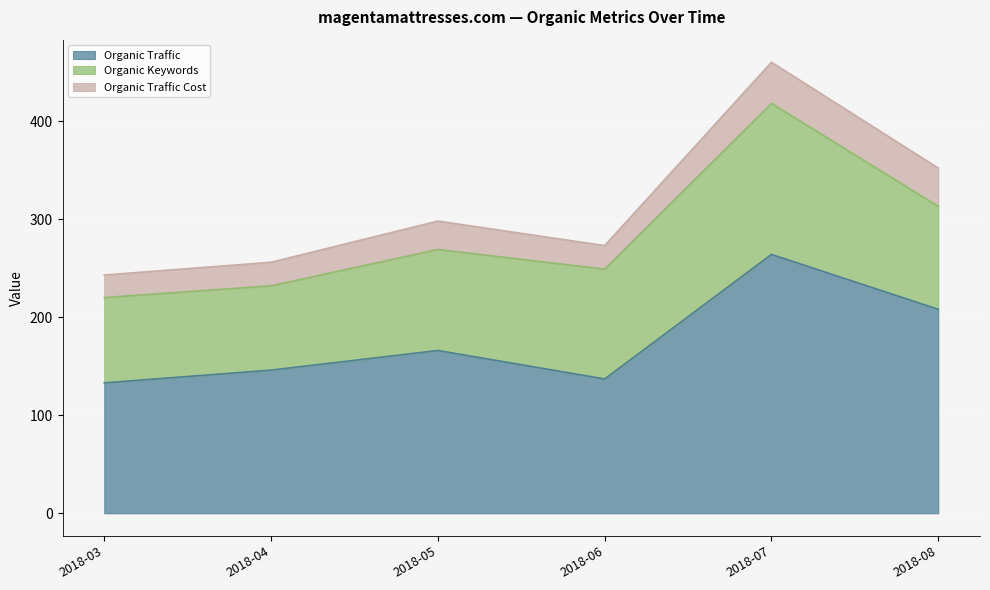

How many interior local valleys does the Organic Traffic Cost series have?

1